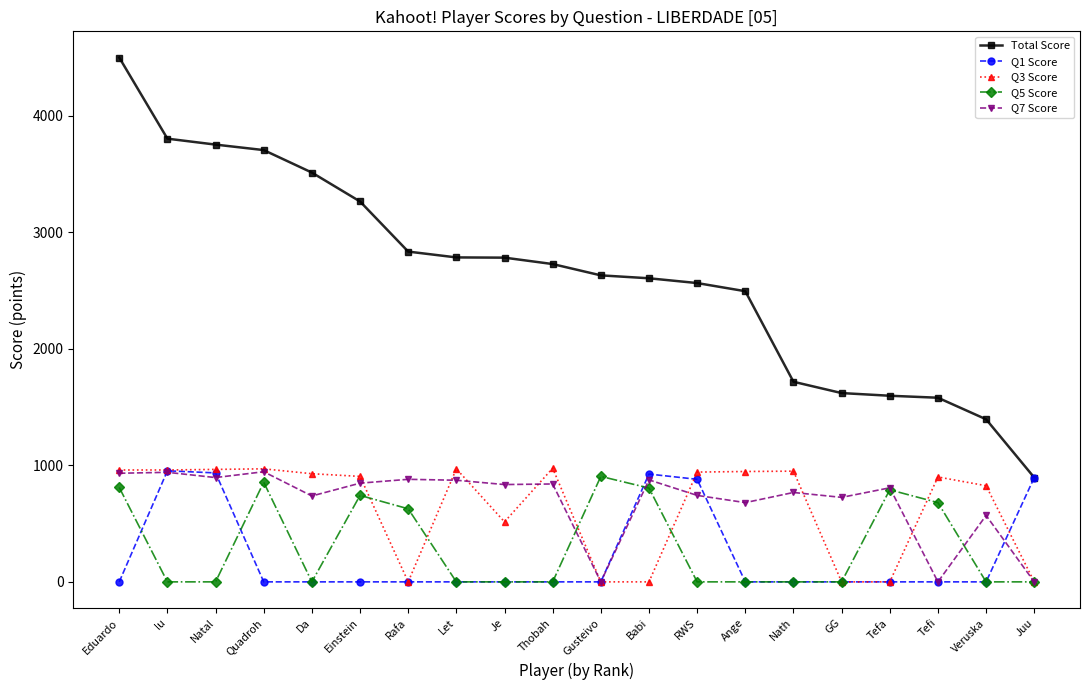

What value does the Q1 Score series have at Natal, to the nearest 10?

940